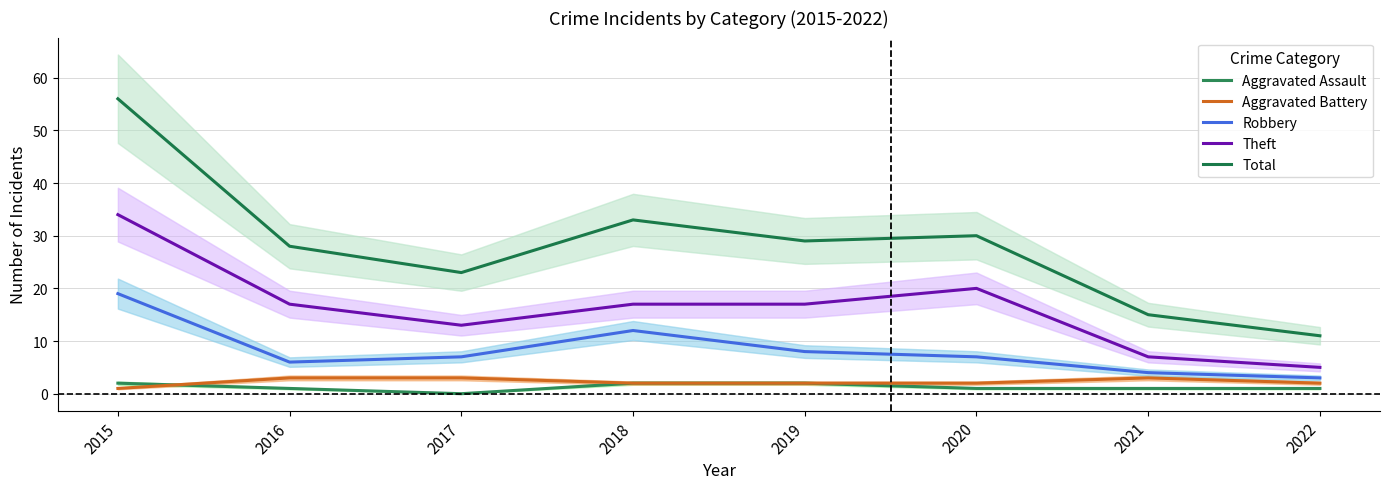

Rank the series by their maximum value, from highest to lowest.

Total, Theft, Robbery, Aggravated Battery, Aggravated Assault